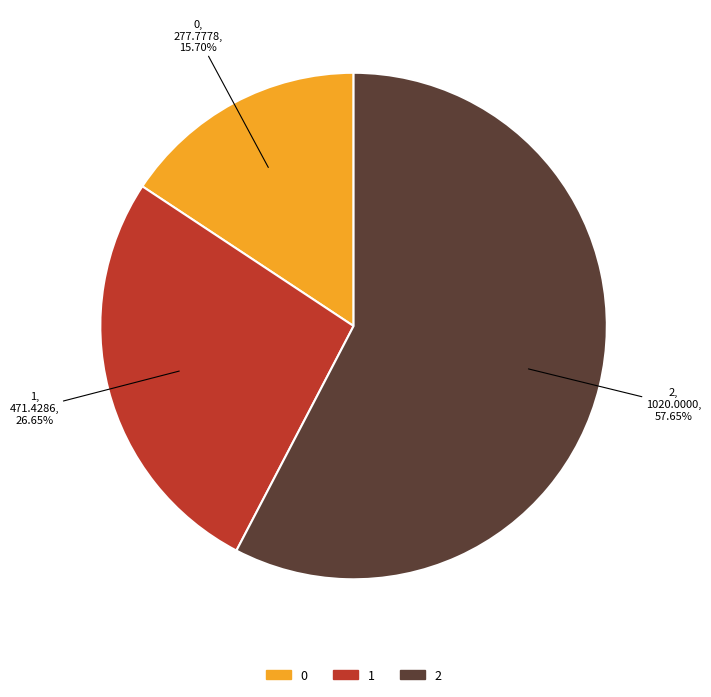

Which slice represents more than half of the pie?

2